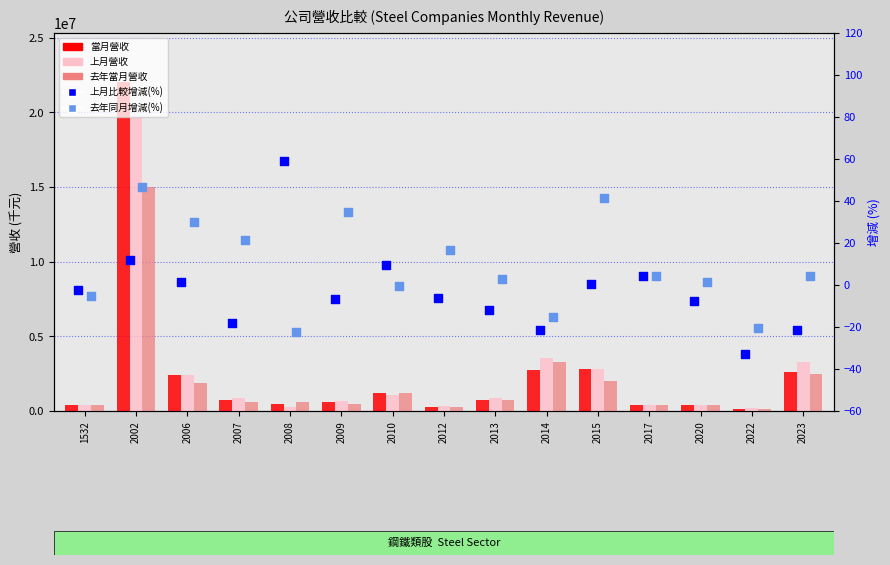

Is the value of 上月營收 at 2010 greater than the value of 上月比較增減(%) at 2009?

Yes